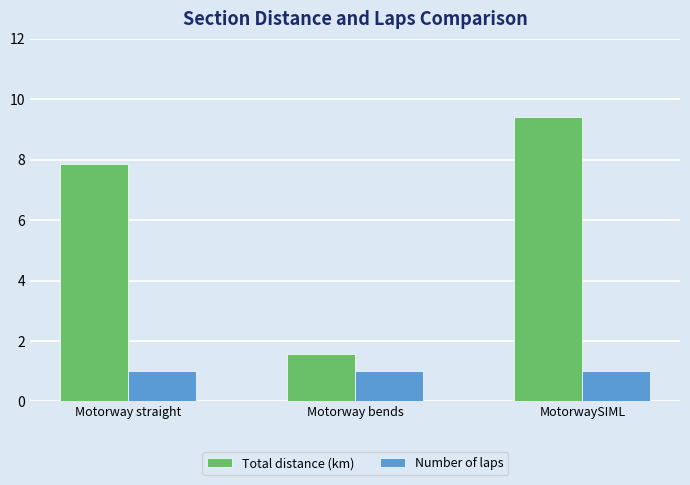

What is the label of the 3rd bar from the left?

MotorwaySIML